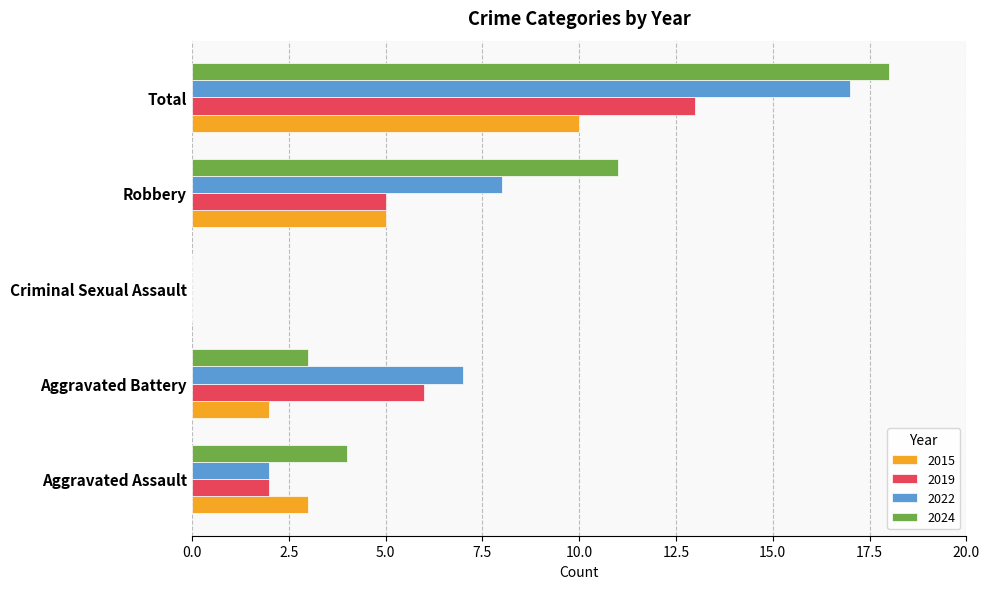

At which category is the sum across all series the highest?

Total